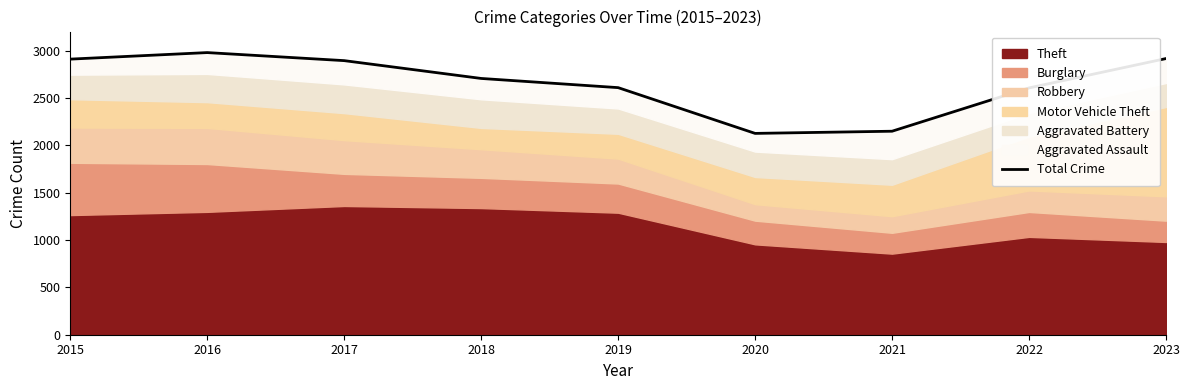

The value at 2018 is 2705. True or false?

True